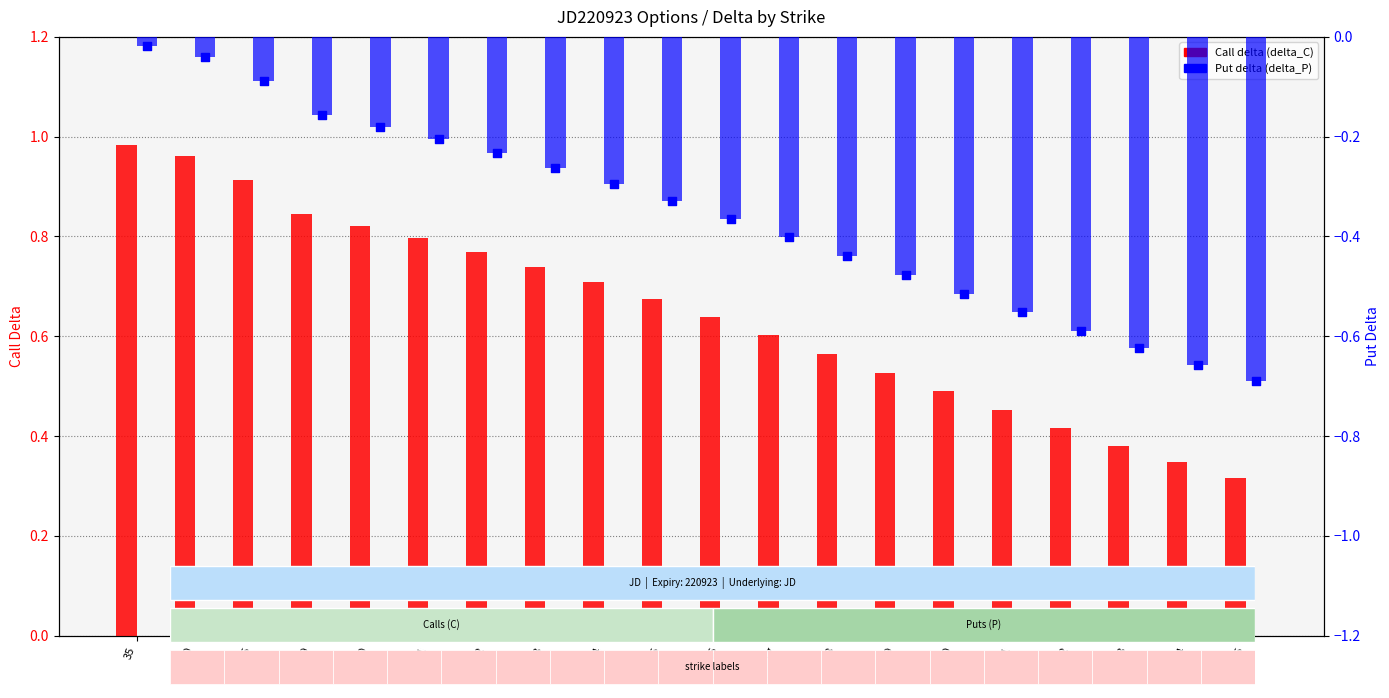

At how many categories does at least one series exceed 0?

20